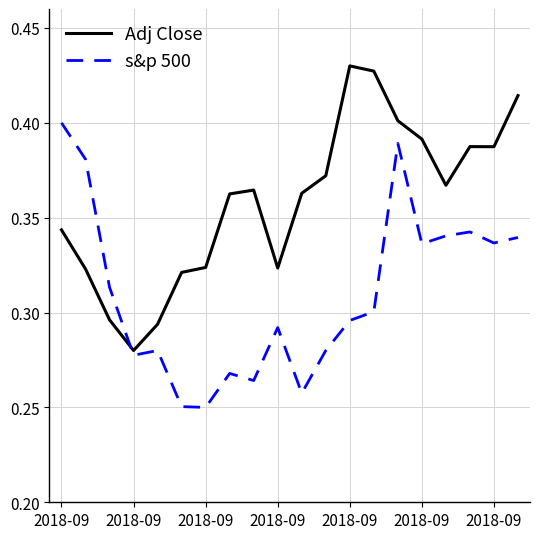

In s&p 500, how many points are lower than both neighbors (excluding endpoints)?

6